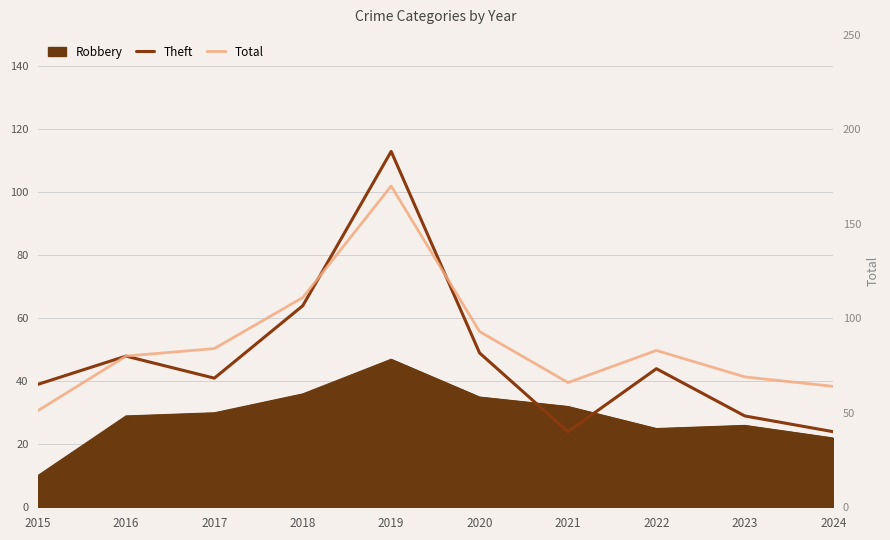

The Total series shows 64 at 2024. True or false?

True